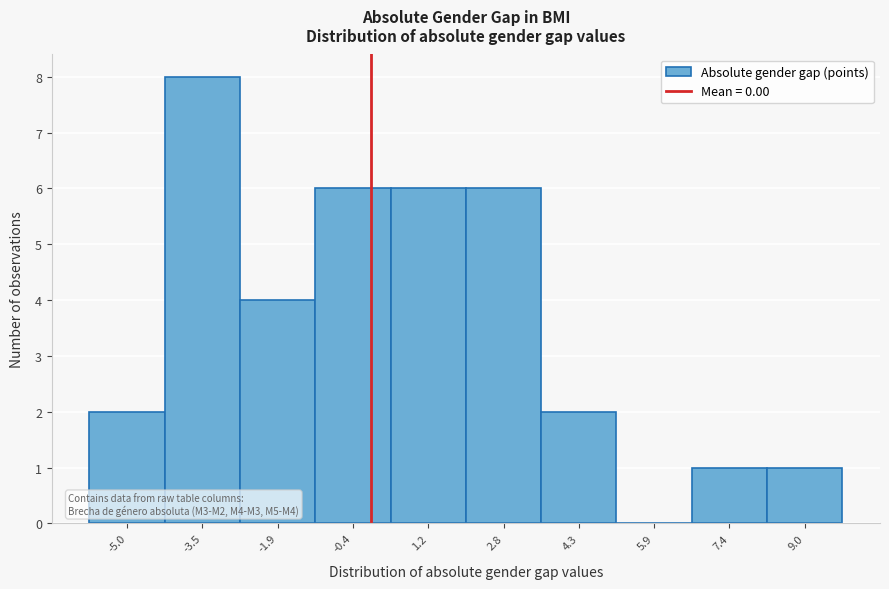

Which range on the x-axis has the tallest bar?

-4.2 to -2.8